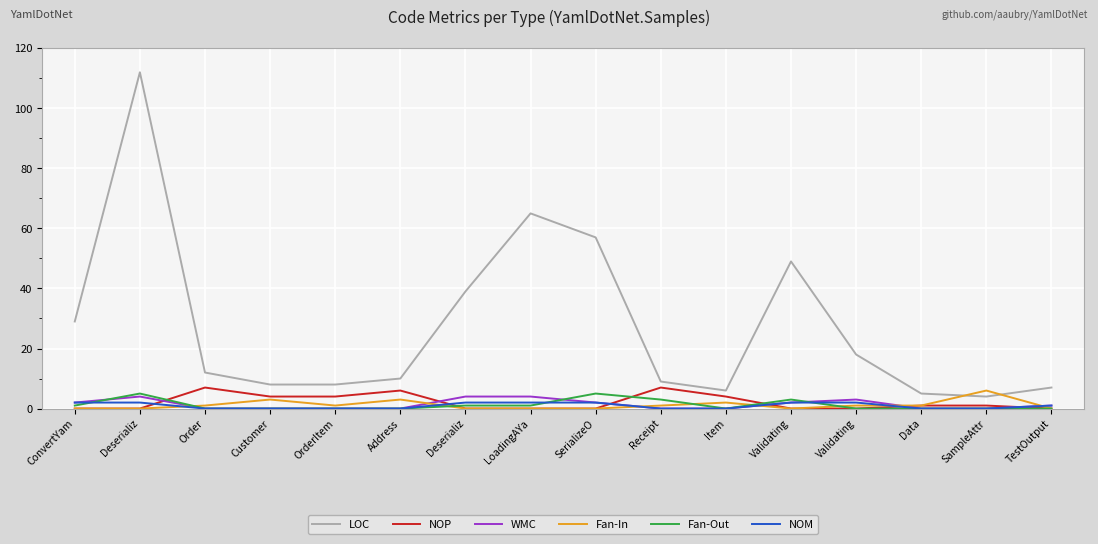

What is the average value of the NOP series?

2